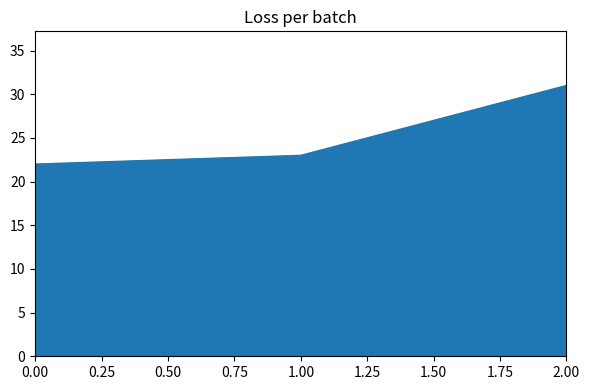

What is the change in value from 0.00 to 2.00?

+9